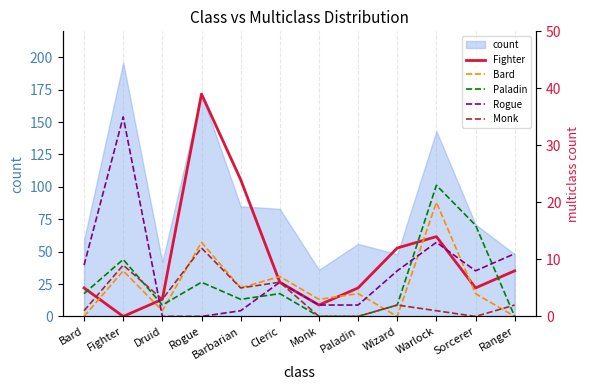

True or false: Rogue has more than 2 interior local peaks.

True